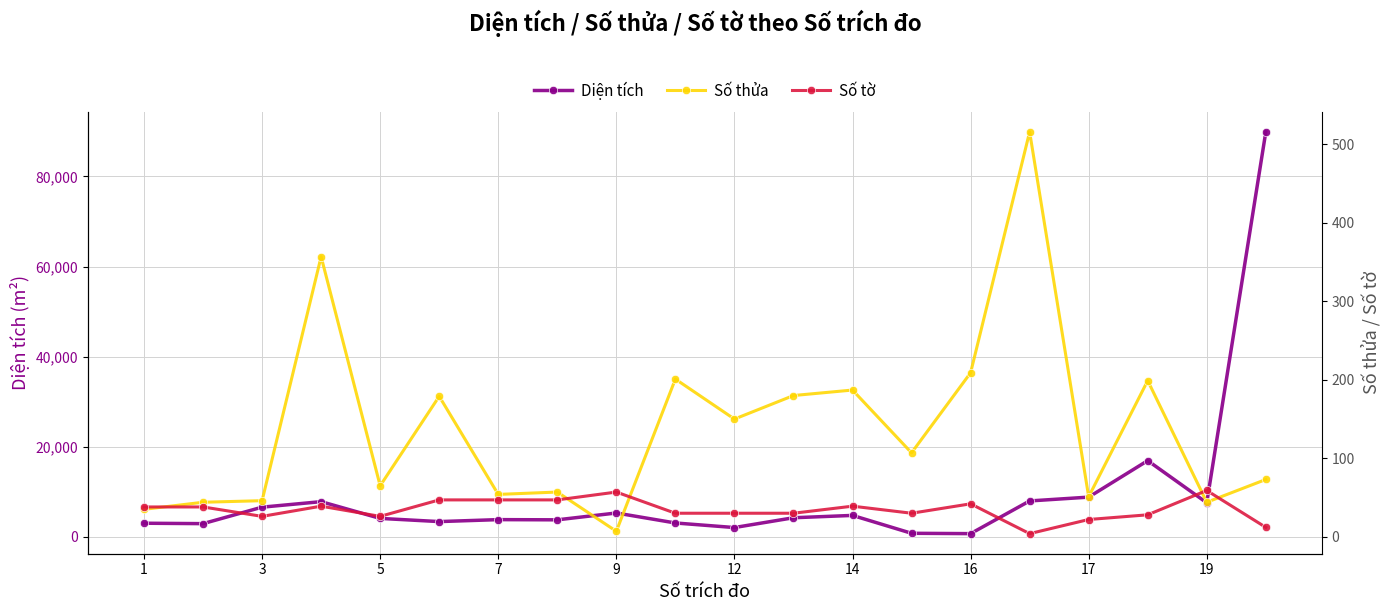

True or false: Số thửa and Diện tích cross at least once.

False